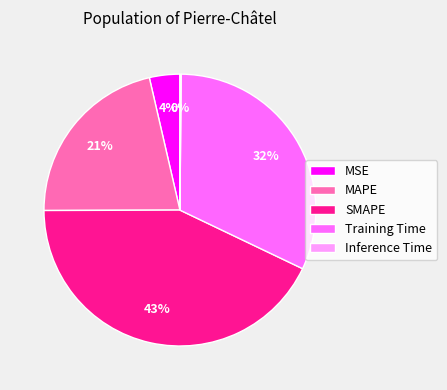

Which category has the biggest portion of the pie?

SMAPE